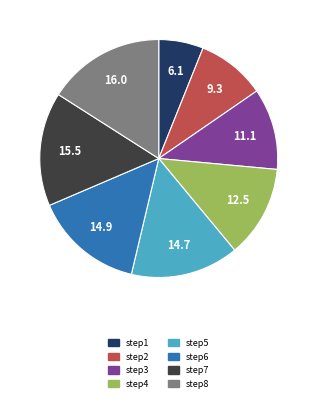

Does step3 account for over 50% of the chart?

No